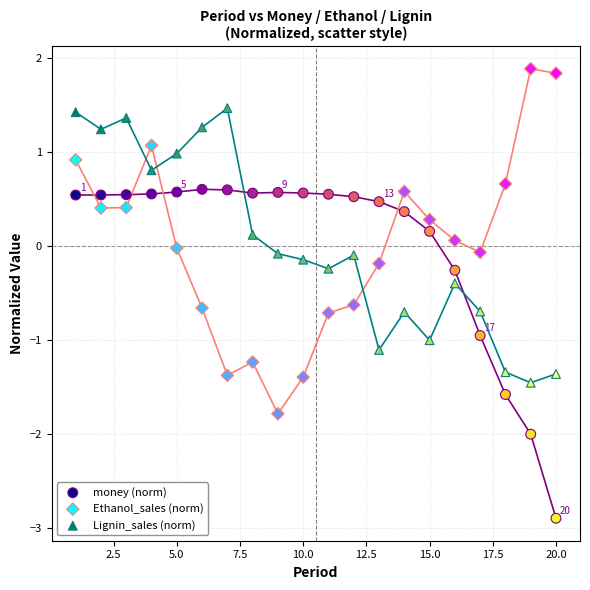

Which series contains the highest Y value?

Ethanol_sales (norm)